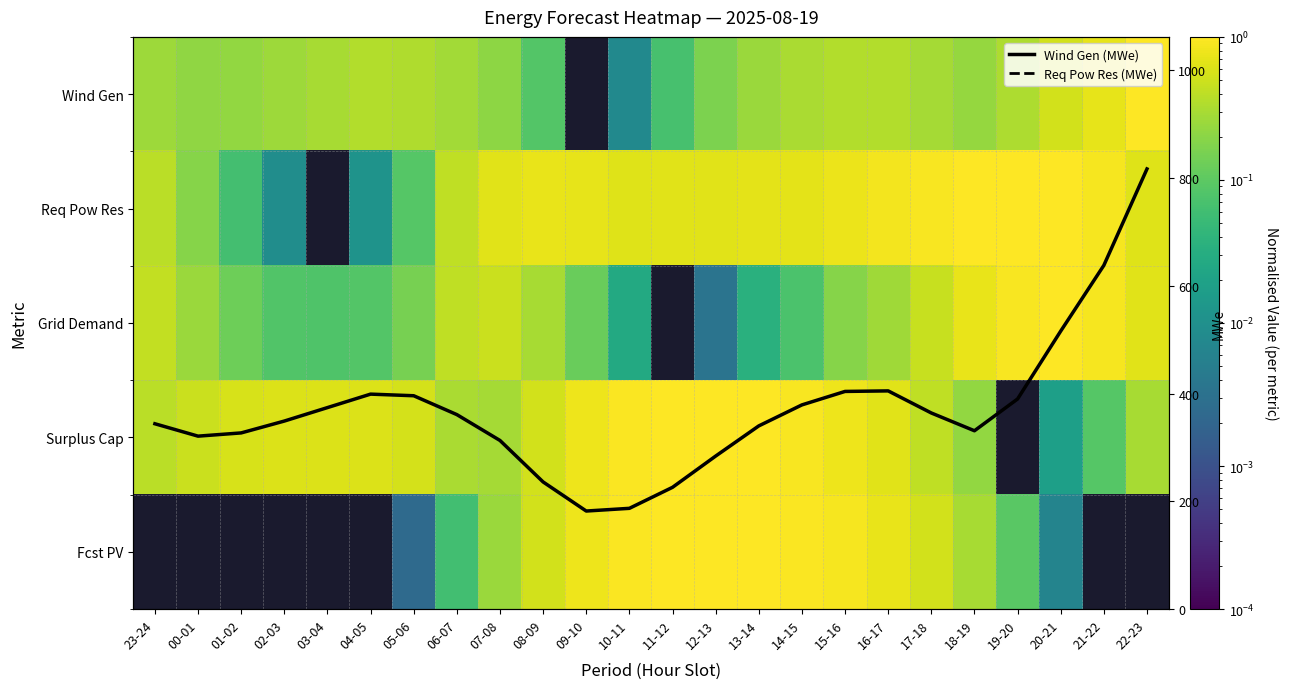

What is the minimum value for Wind Gen (MWe)?

182